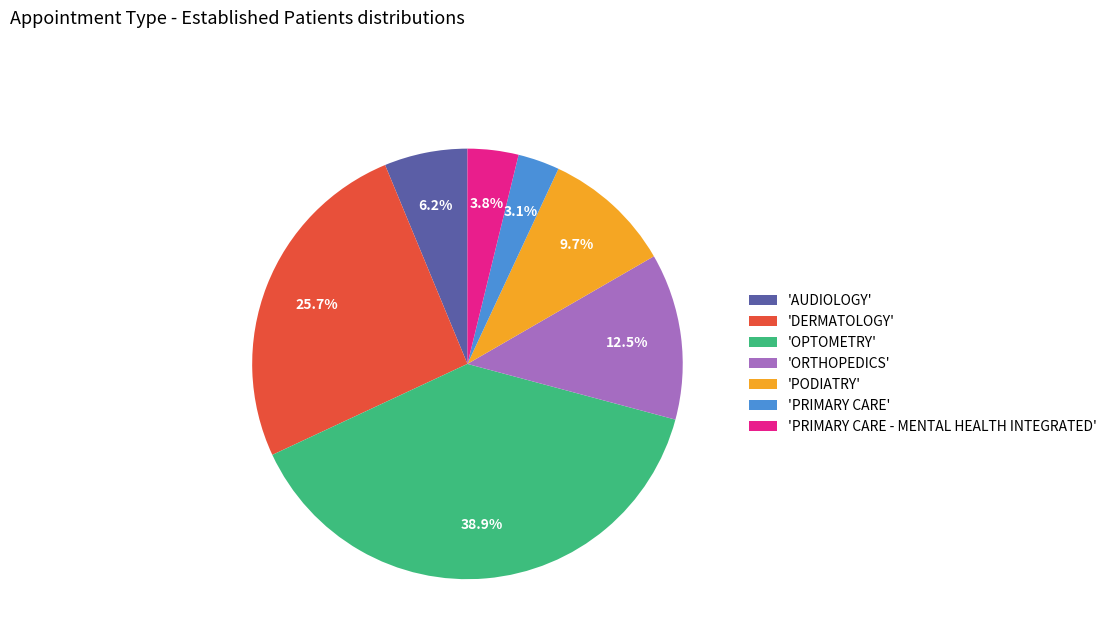

How many slices are in this pie chart?

7